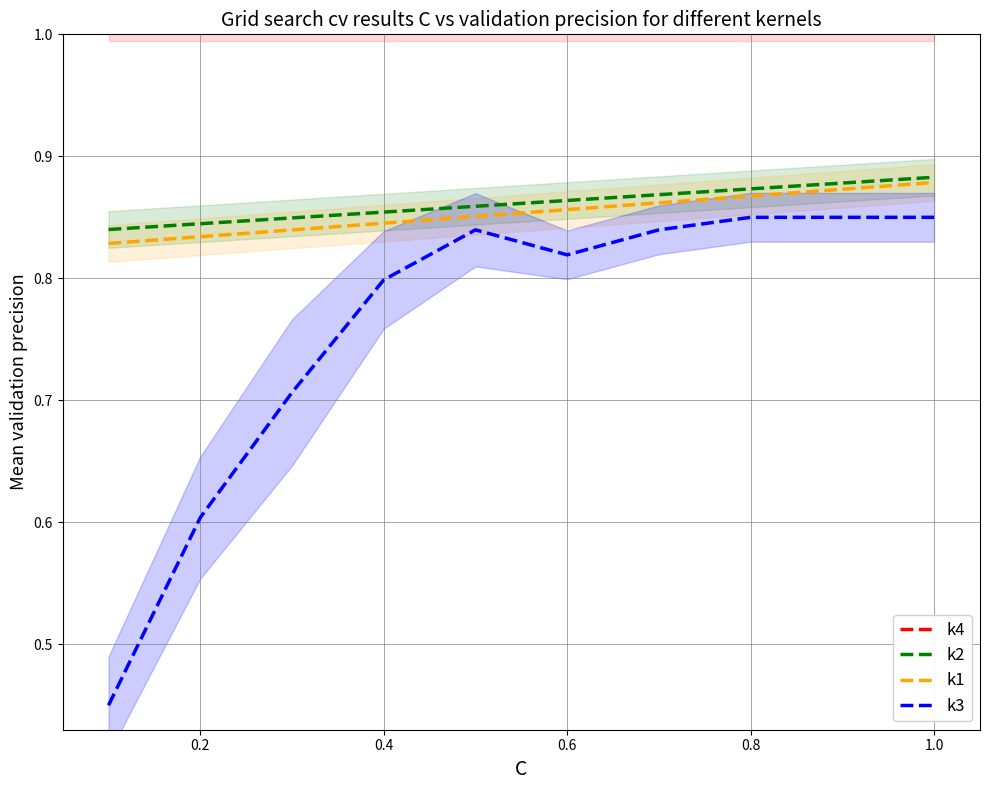

What is the maximum value for k4?

1.0